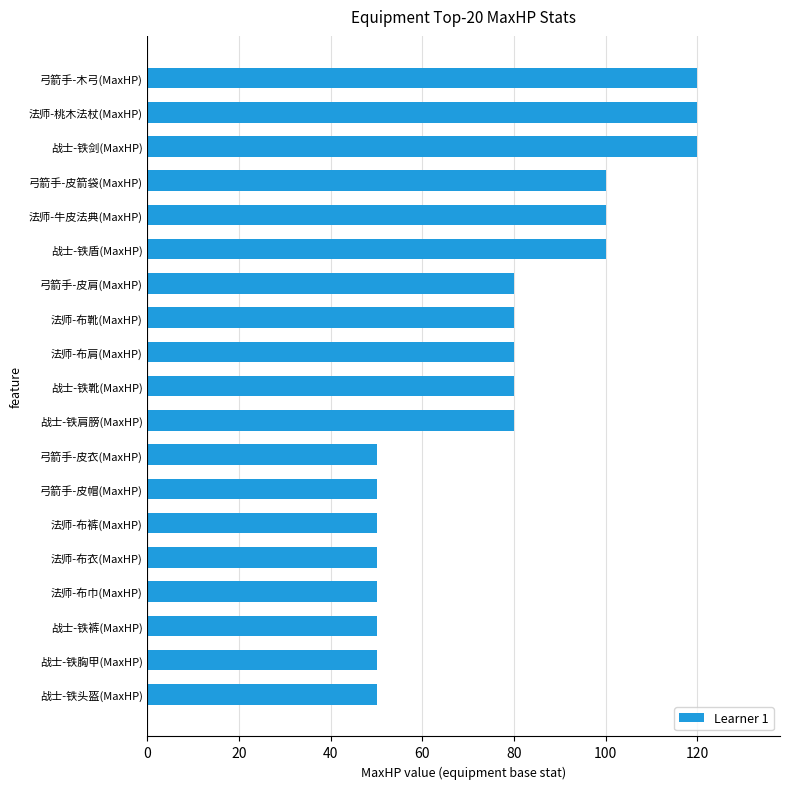

What is the average value?

77